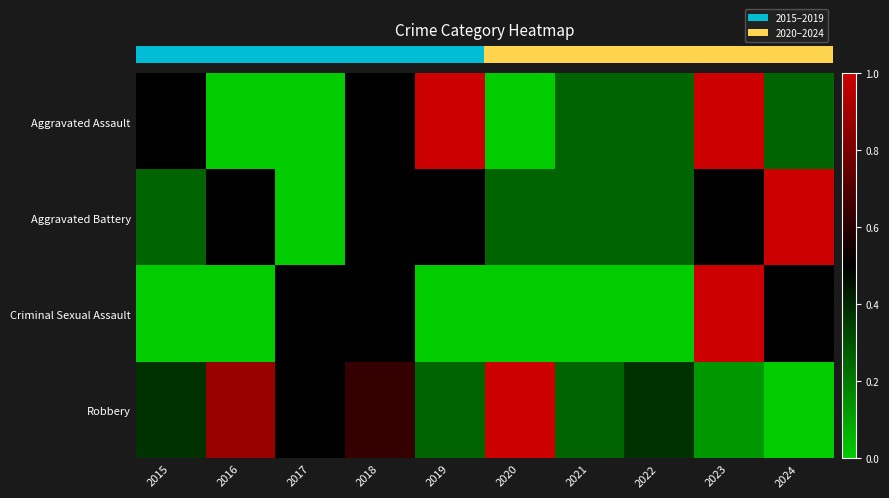

Between 2017 and 2024, which is larger?

2024